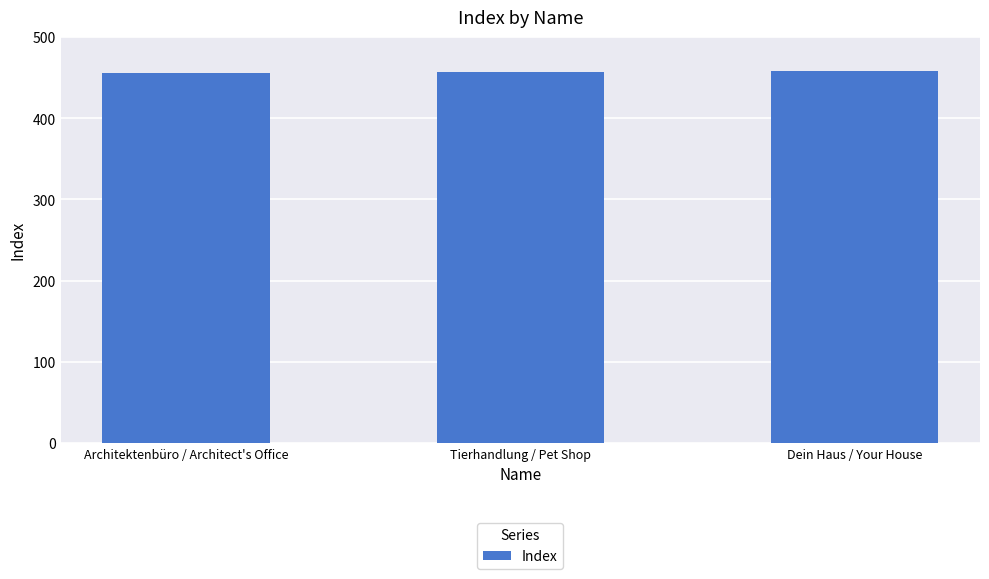

The chart shows a value of 134 at Architektenbüro / Architect's Office. True or false?

False